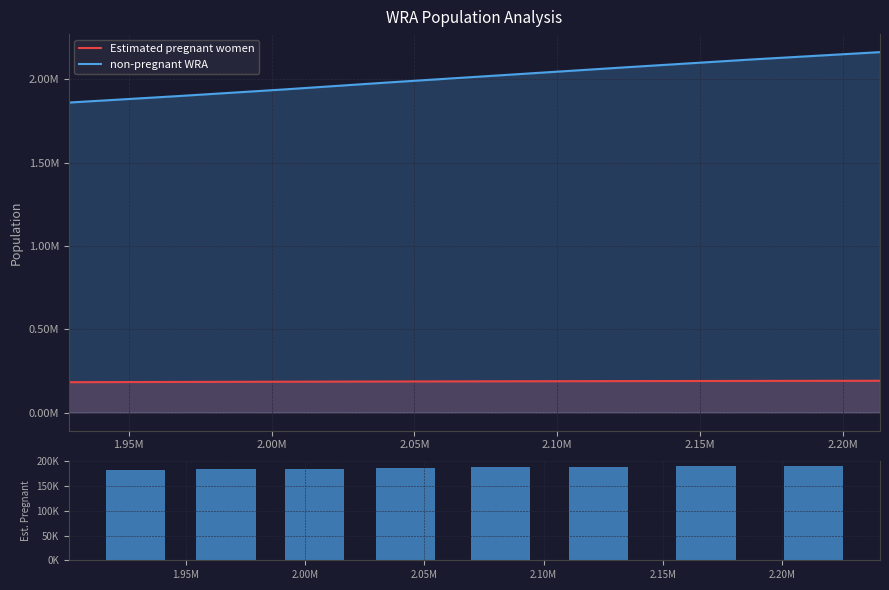

How many data points does each series have?

8